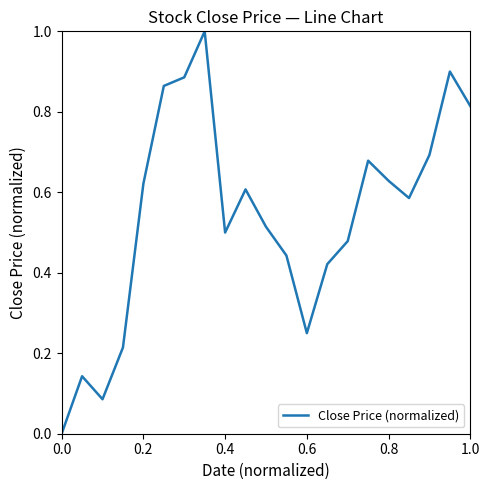

What is the greatest value displayed?

1.0